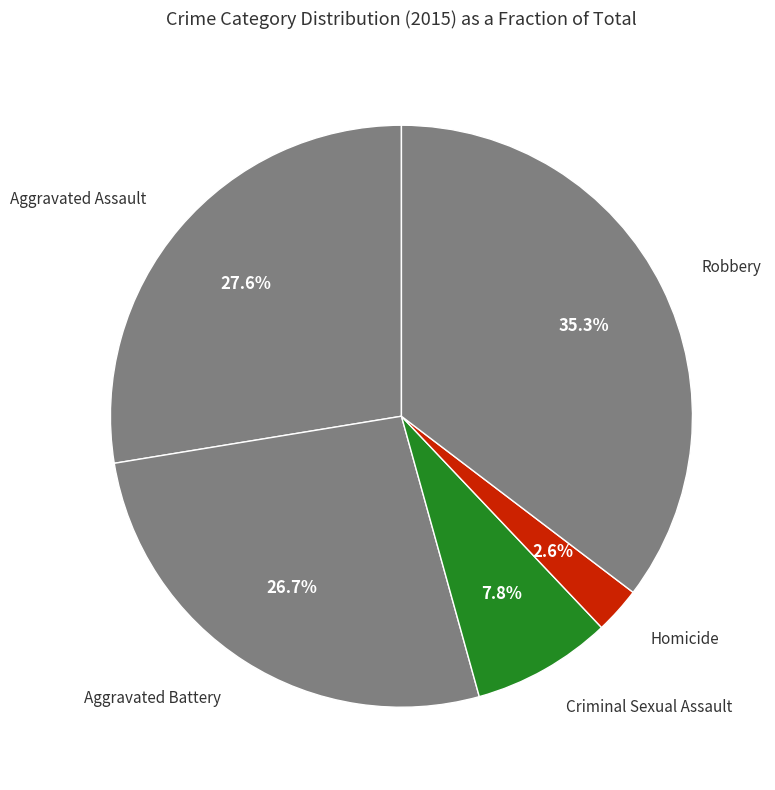

Is there a majority slice in this chart?

No